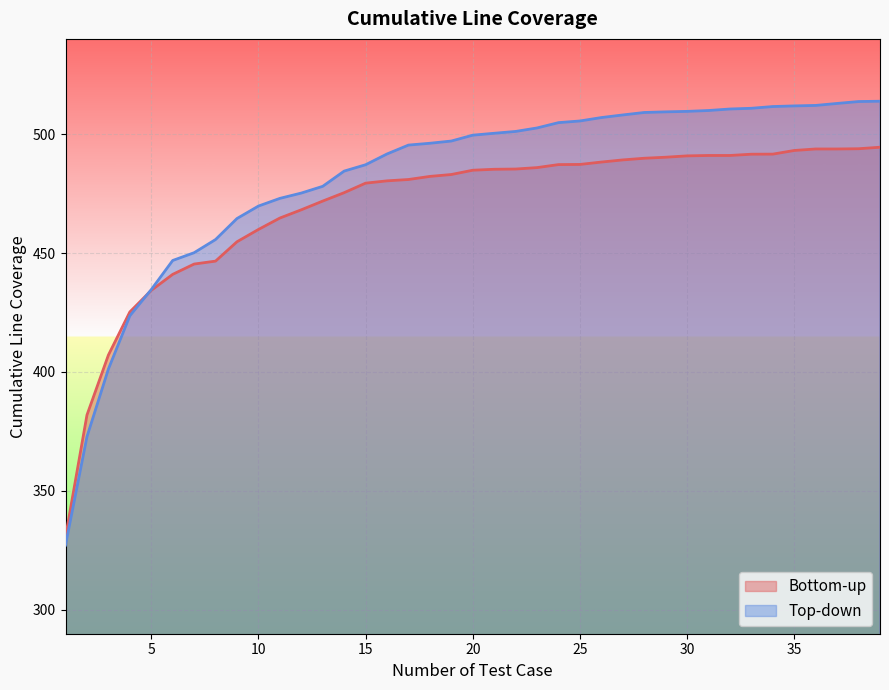

What is the maximum value shown in the chart?

513.8